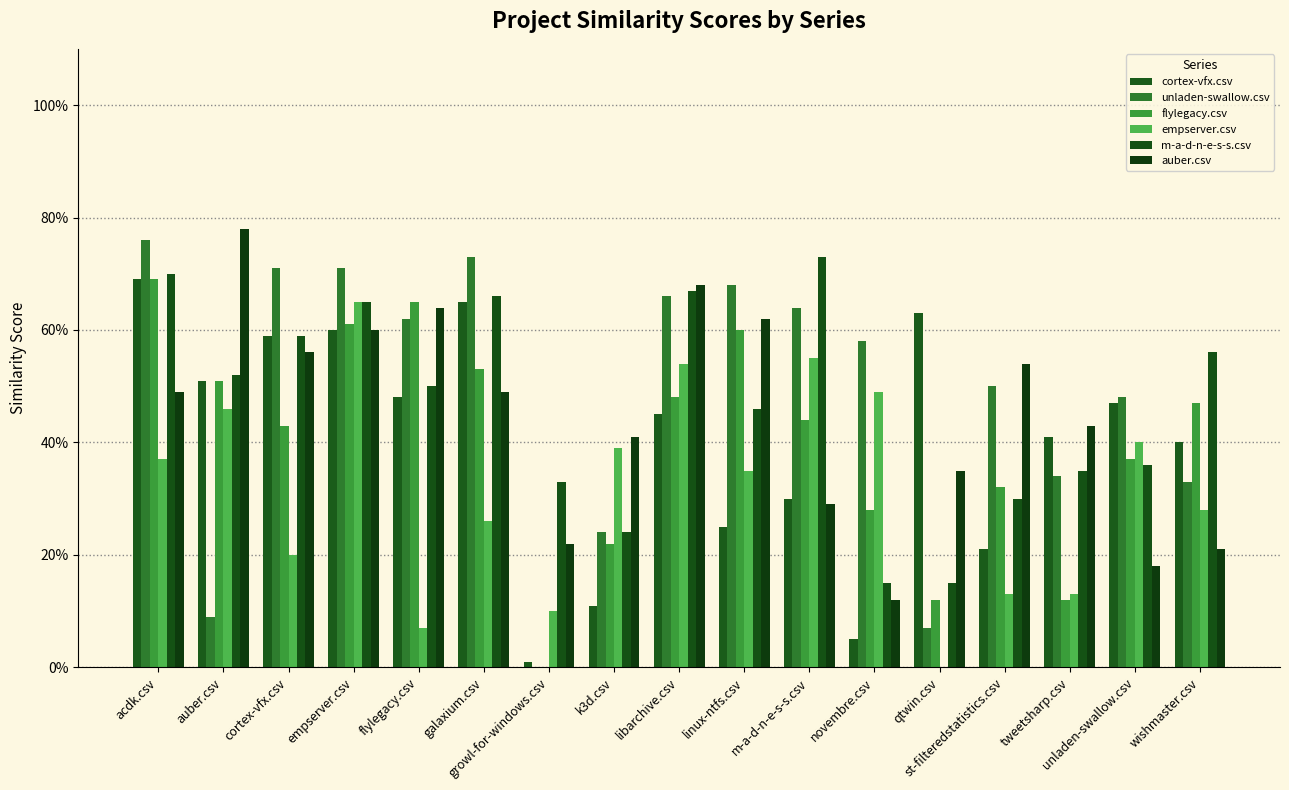

What are all the series names shown in the legend?

cortex-vfx.csv, unladen-swallow.csv, flylegacy.csv, empserver.csv, m-a-d-n-e-s-s.csv, auber.csv